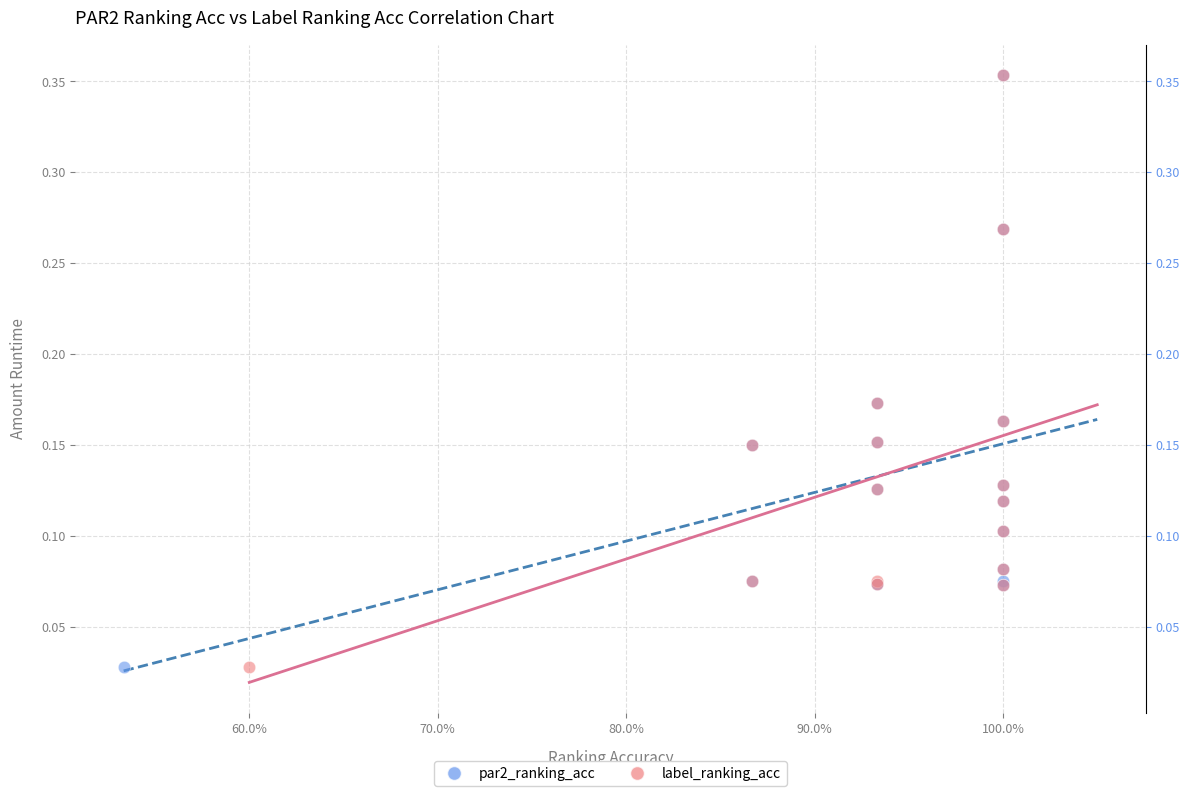

What are all the series names shown in the legend?

par2_ranking_acc, label_ranking_acc